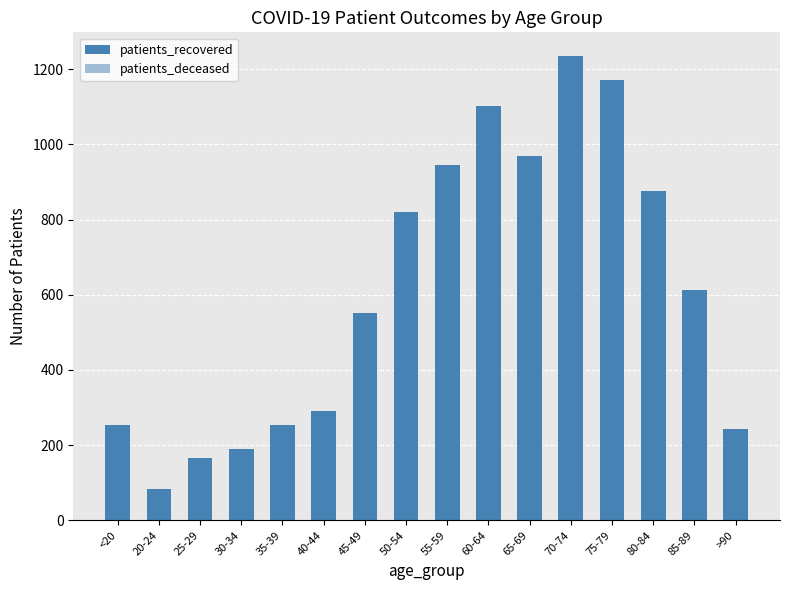

Between 70-74 and 80-84, which series saw the biggest shift?

patients_recovered